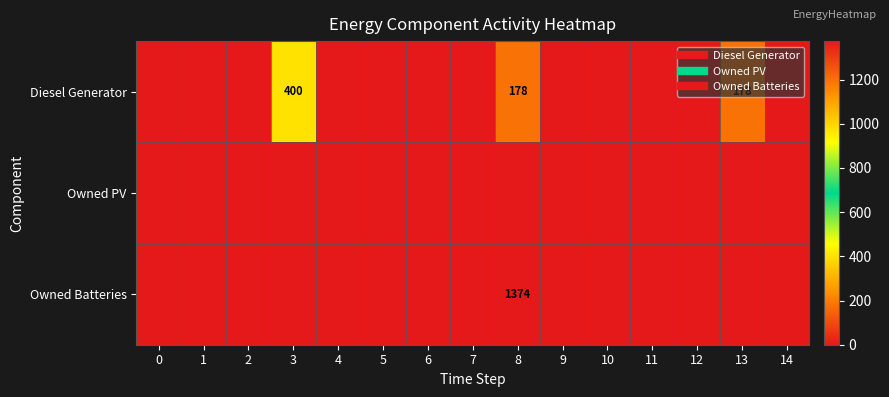

At how many categories does at least one series exceed 449?

1